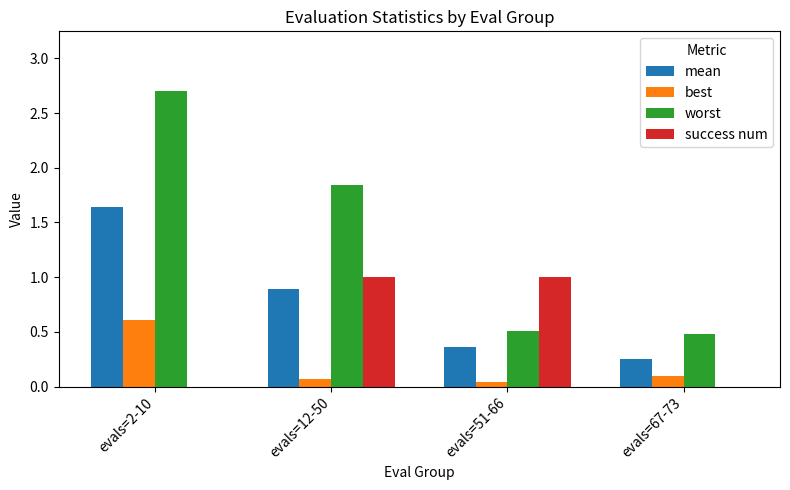

What is the sum of all worst values?

5.5